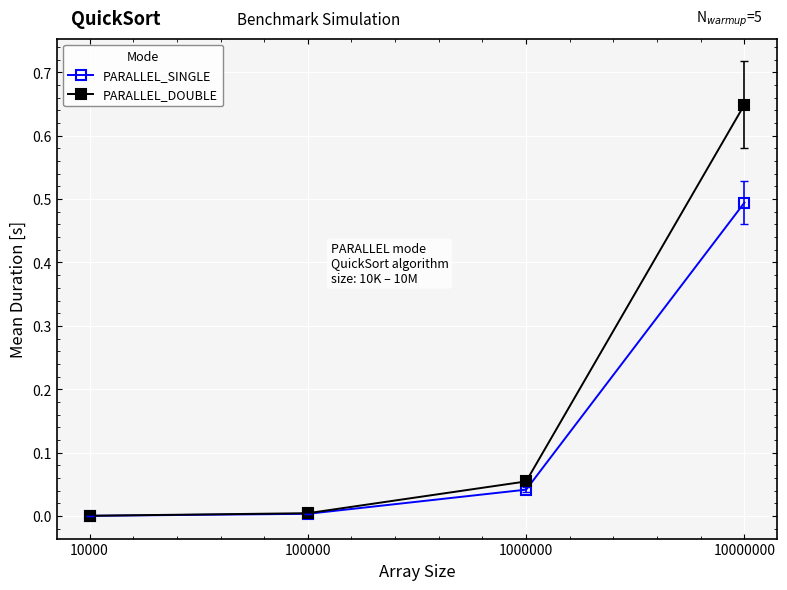

At which category is the sum across all series the highest?

10000000